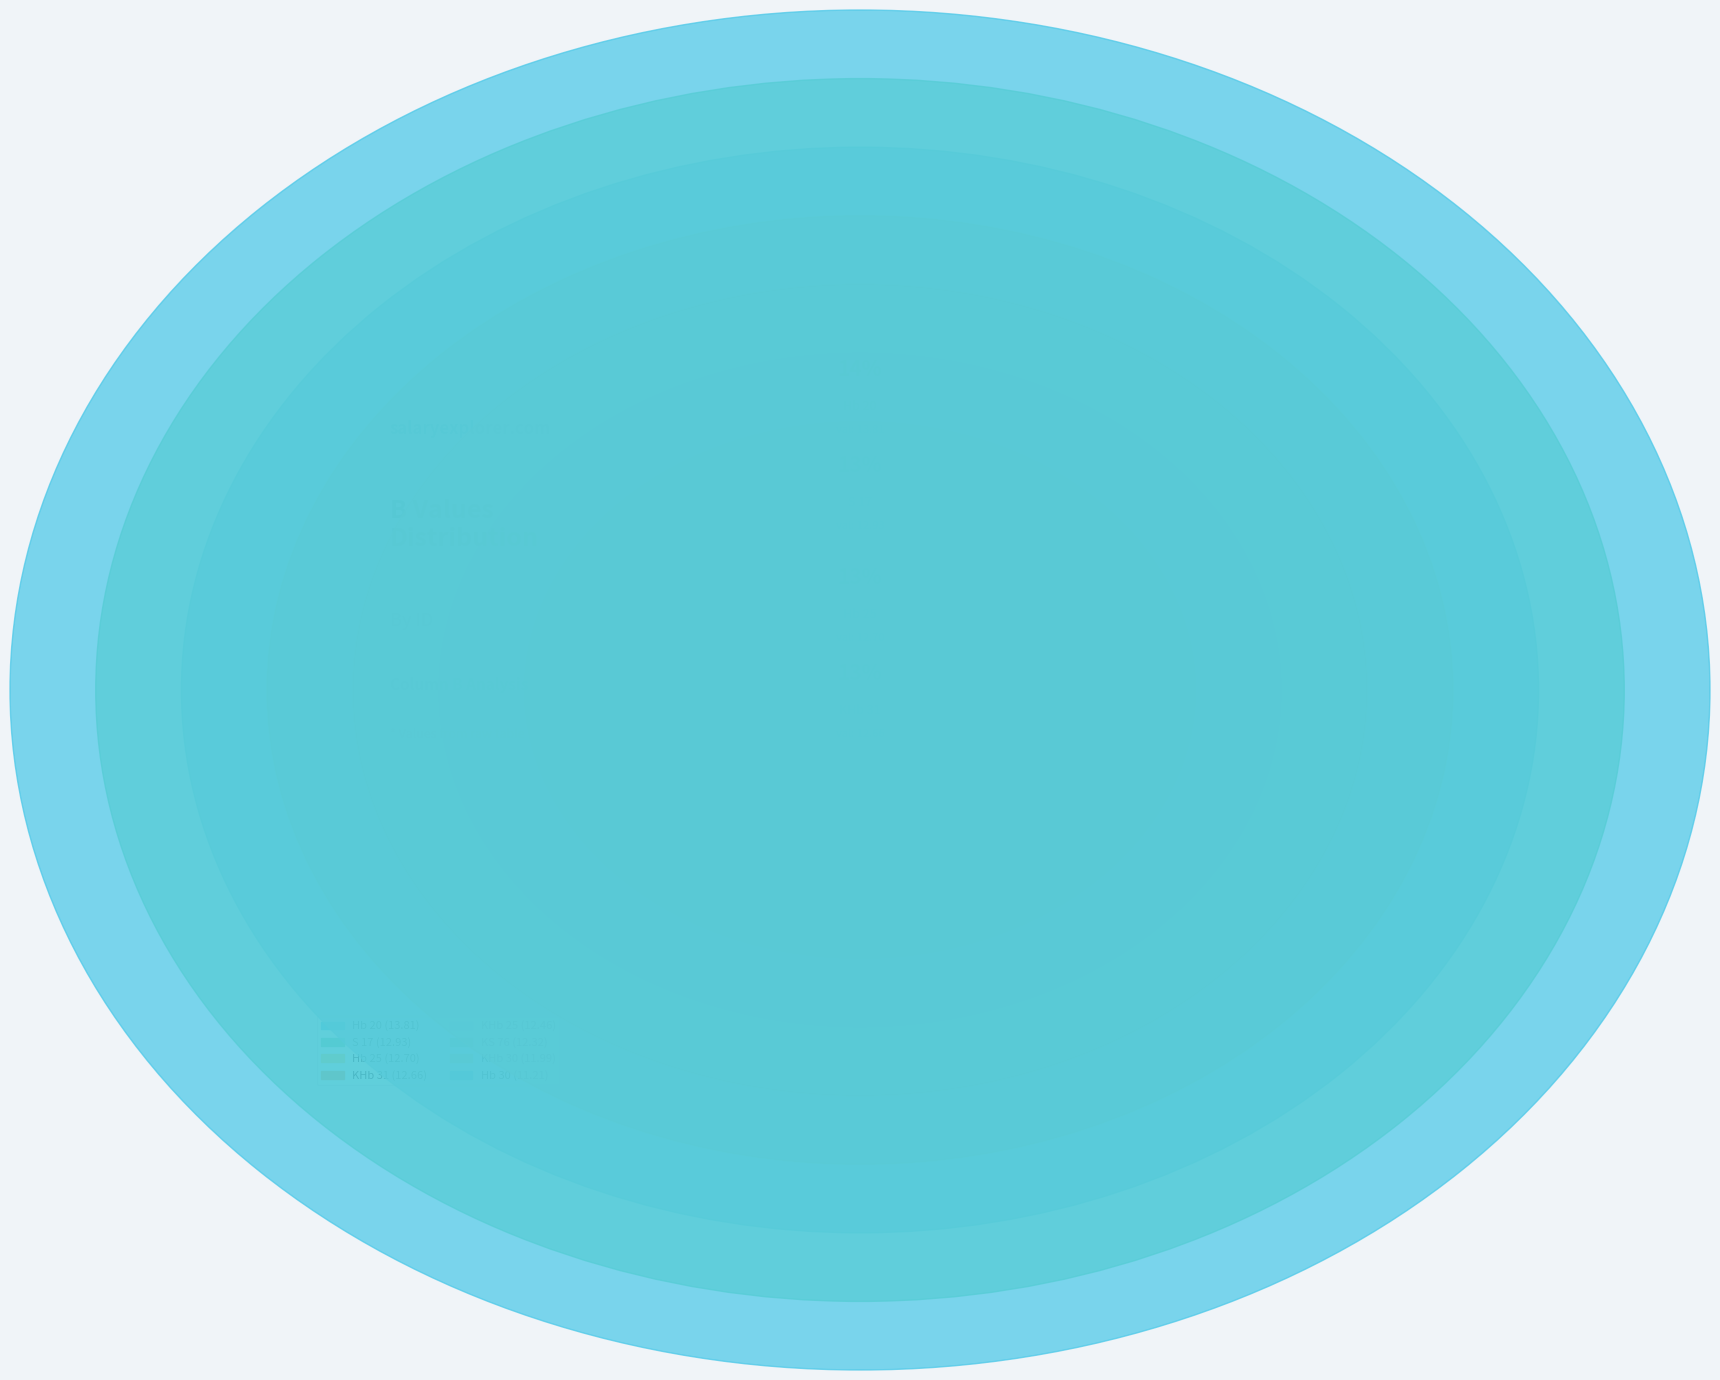

To the nearest percent, what portion does KS 76 represent?

12%